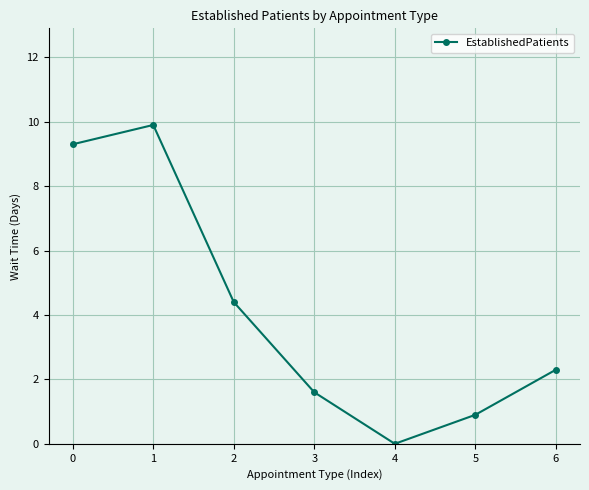

The value at 3 is 2.6. True or false?

False